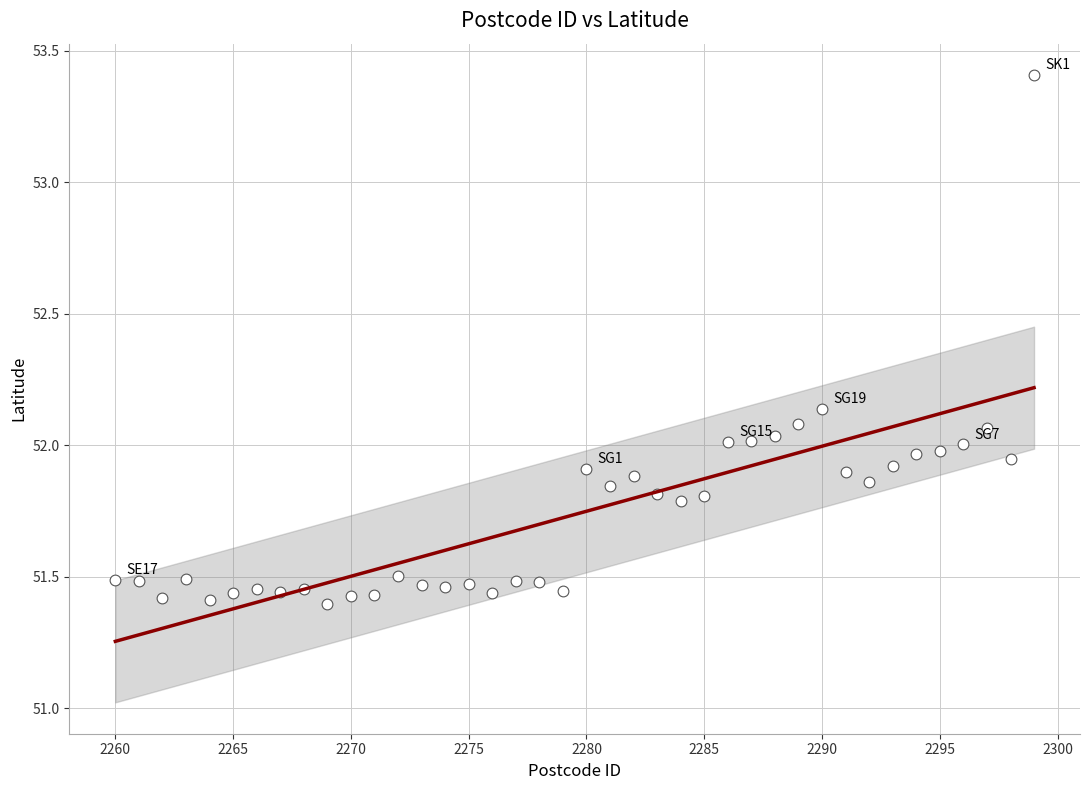

What is the range of Y values (max minus min)?

2.0